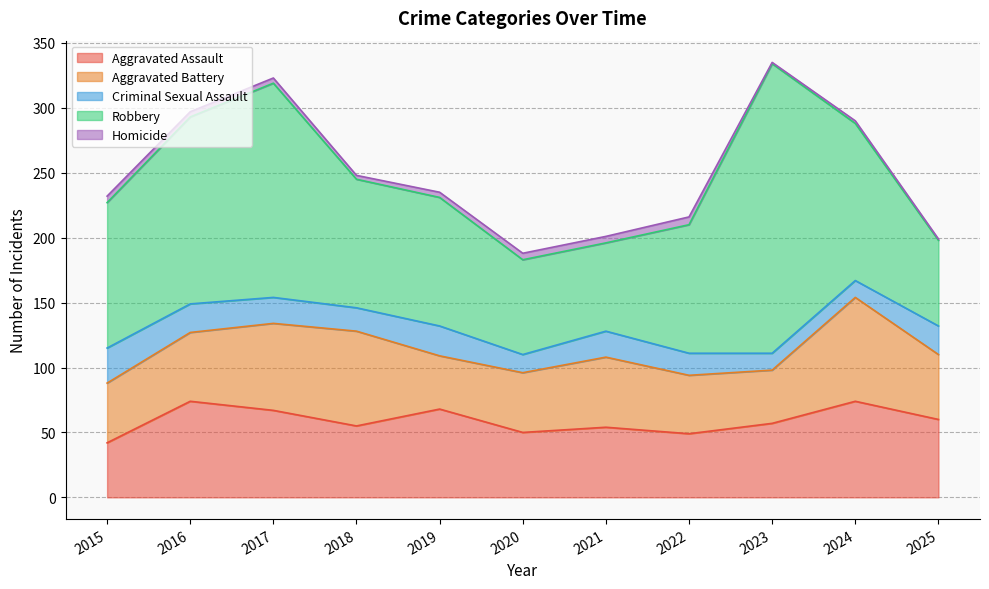

Does the chart display data point markers on the line(s)?

No